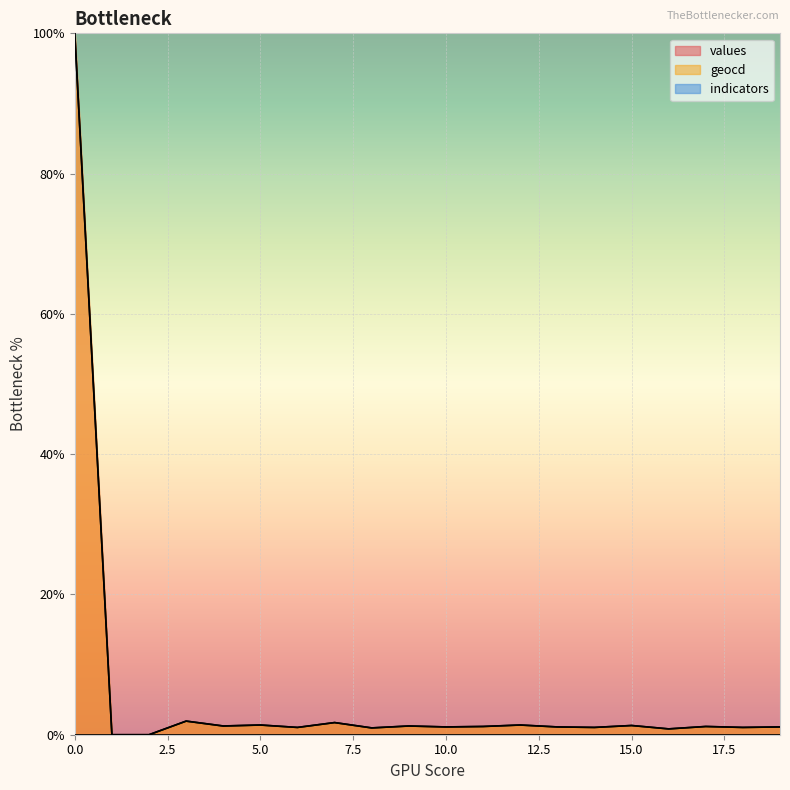

Reading right to left, extract all data points from this chart.

values: 19=1.1	18=1.0	17=1.2	16=0.8	15=1.3	14=1.0	13=1.1	12=1.4	11=1.2	10=1.1	9=1.2	8=1.0	7=1.7	6=1.0	5=1.4	4=1.2	3=1.9	2=0.0	1=0.0	0=100.0
geocd: 19=1.1	18=1.0	17=1.2	16=0.8	15=1.3	14=1.0	13=1.1	12=1.4	11=1.2	10=1.1	9=1.2	8=1.0	7=1.7	6=1.0	5=1.4	4=1.2	3=1.9	2=0.0	1=0.0	0=100.0